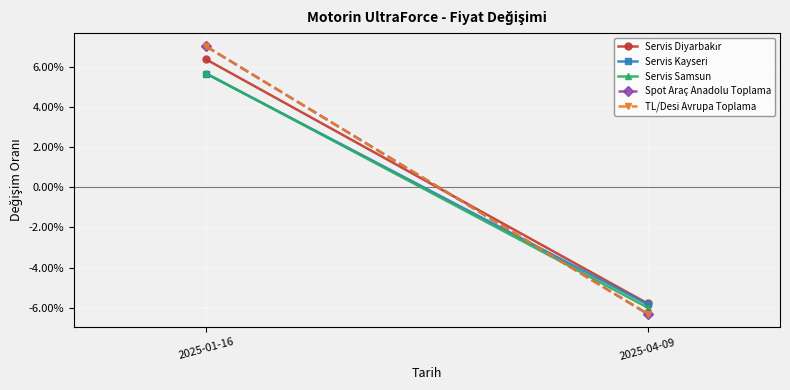

How many Spot Araç Anadolu Toplama values are between 0 and 1?

1